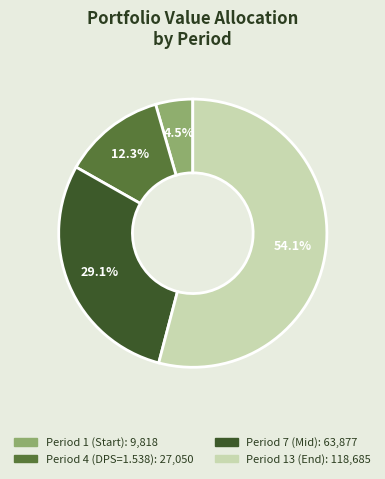

Is there any slice that represents more than half of the pie?

Yes